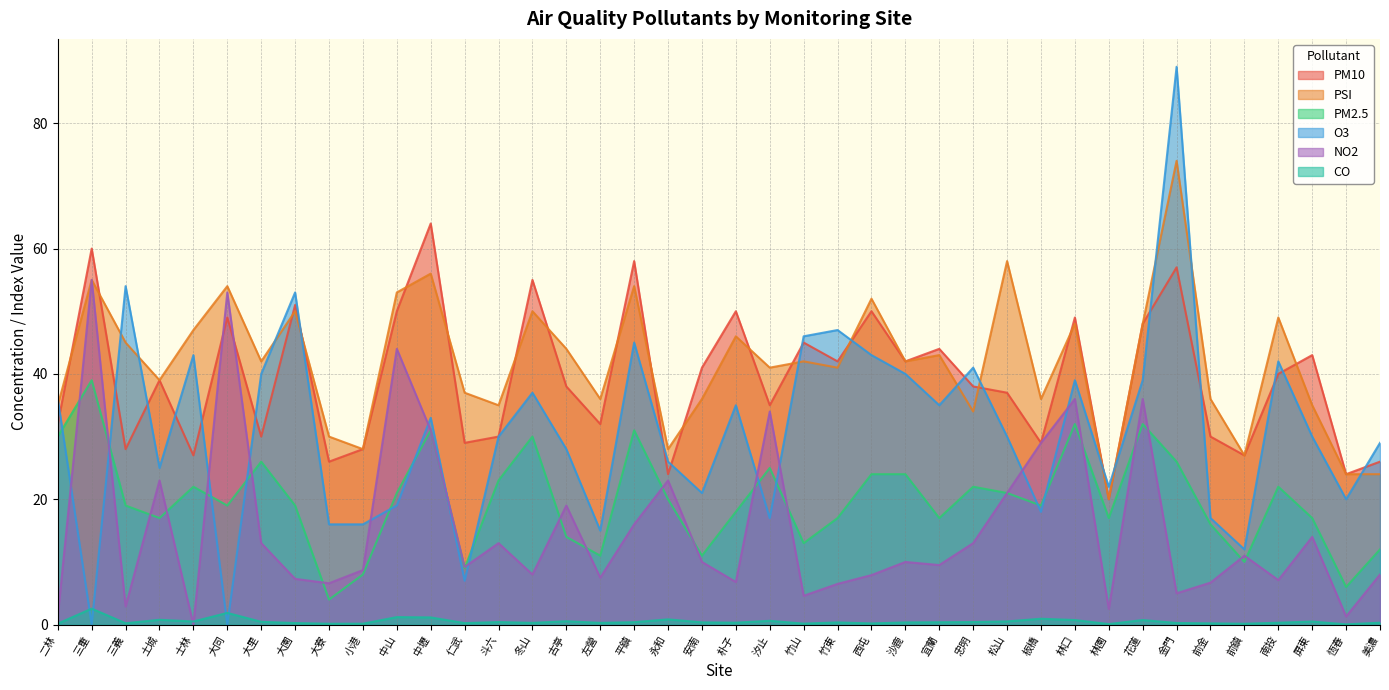

How many interior local peaks does the NO2 series have?

13